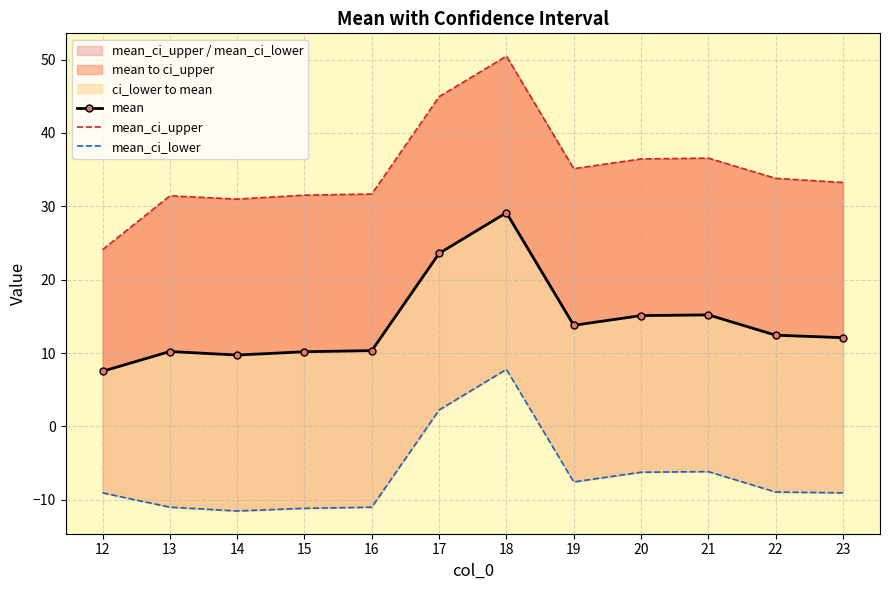

What is the spread (max minus min) of values at 22?

42.7